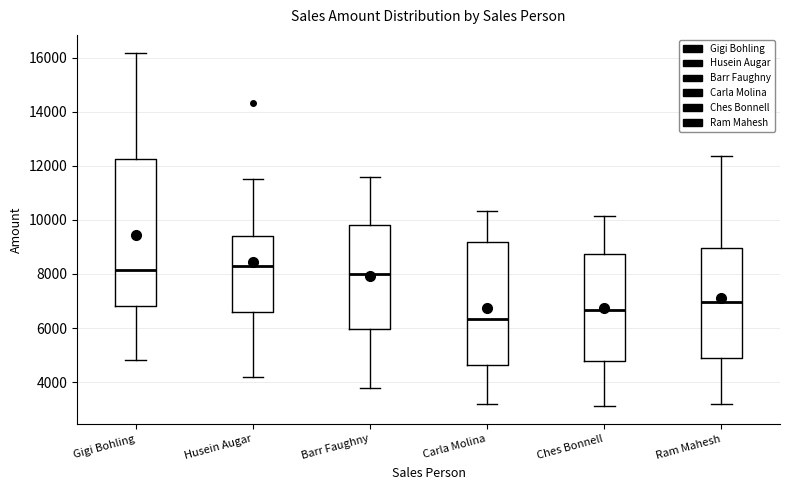

Reading left to right, read every box against the y-axis: the position of its median line, the range the box covers, and the ends of its whiskers. The values are not printed on the chart, so give them approximately, as read against the axis.

Gigi Bohling: median 8200, box 6800 to 12200, whiskers 4800 to 16200
Husein Augar: median 8400, box 6600 to 9400, whiskers 4200 to 11600
Barr Faughny: median 8000, box 6000 to 9800, whiskers 3800 to 11600
Carla Molina: median 6400, box 4600 to 9200, whiskers 3200 to 10400
Ches Bonnell: median 6600, box 4800 to 8800, whiskers 3200 to 10200
Ram Mahesh: median 7000, box 5000 to 9000, whiskers 3200 to 12400